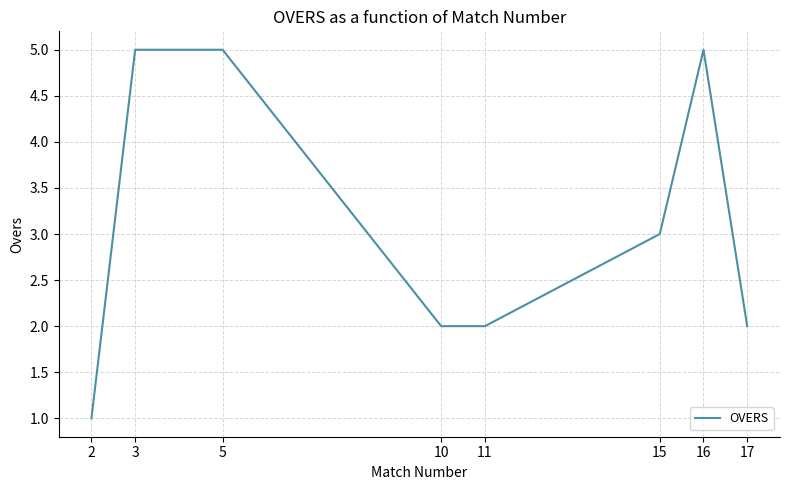

Is it true that the value at 11 is 1?

False